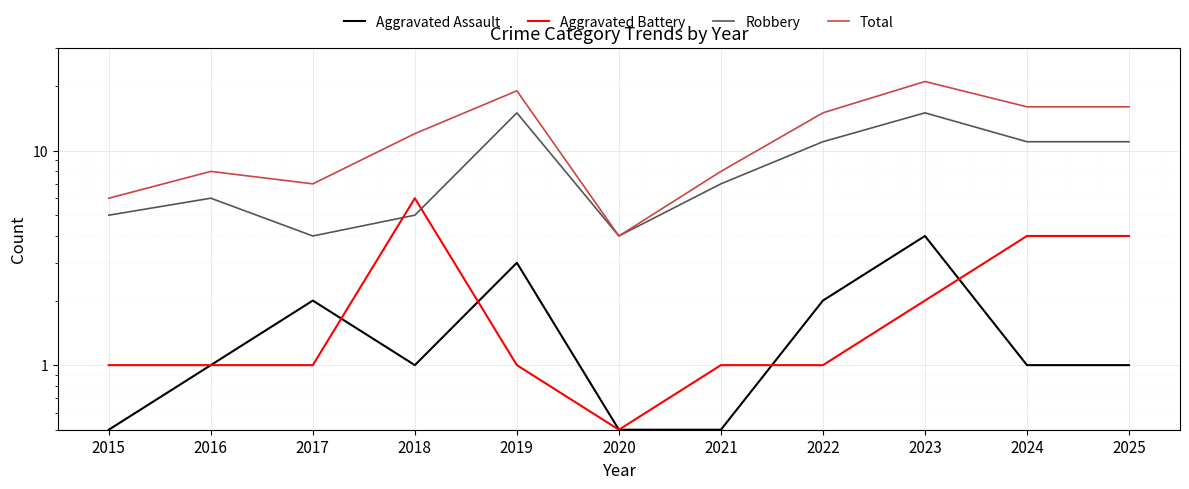

What is the spread (max minus min) of values at 2025?

15.0